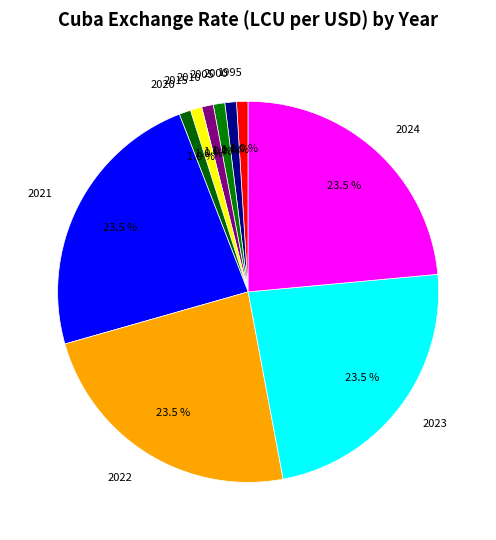

Which has a higher value, 2023 or 1995?

2023